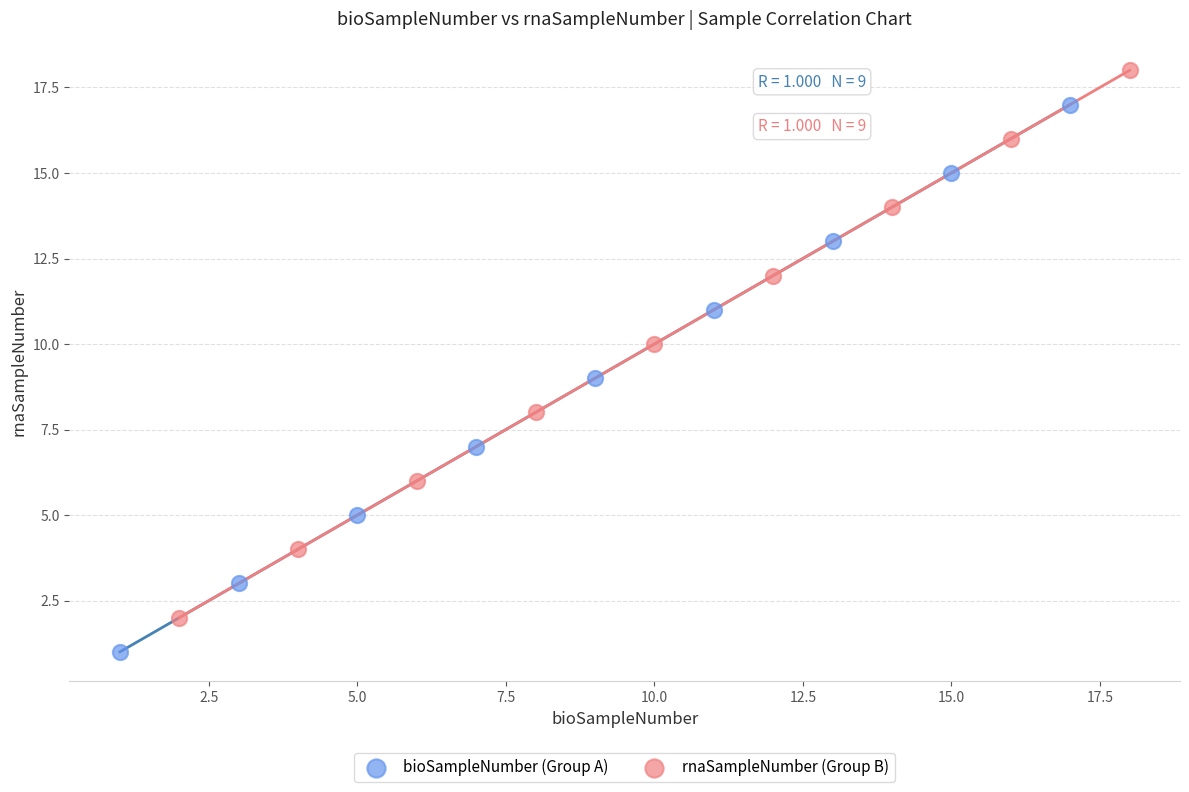

Which series reaches the maximum Y coordinate?

rnaSampleNumber (Group B)